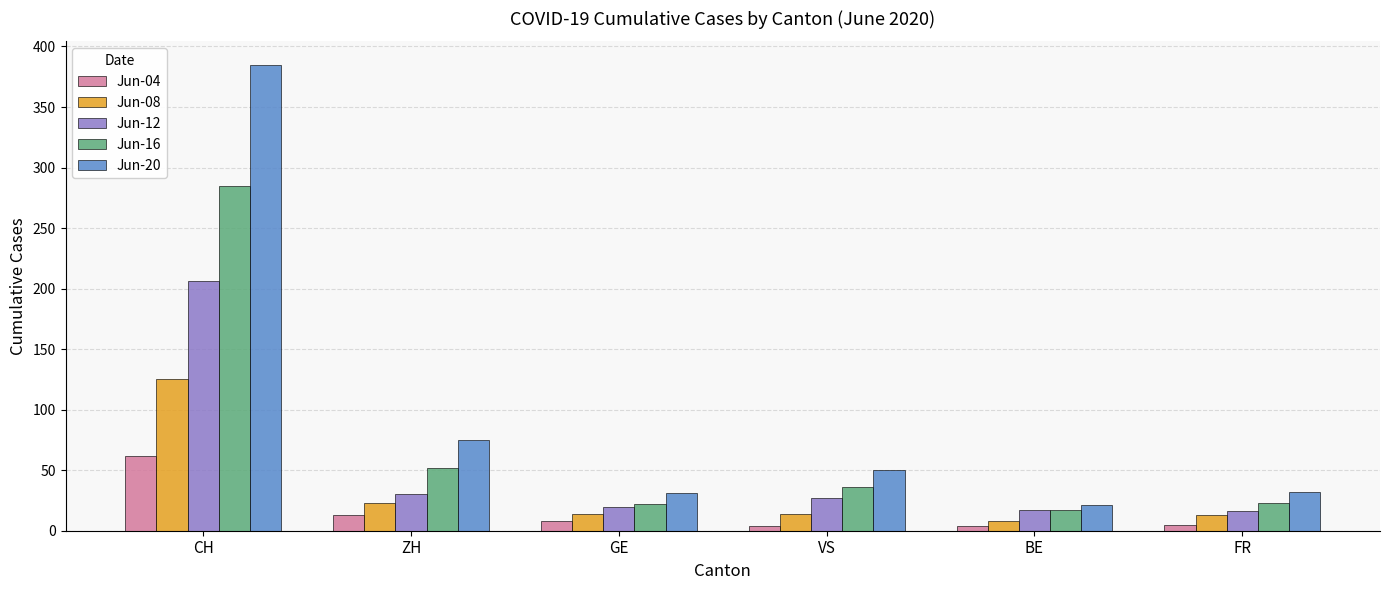

What is the approximate value of Jun-12 at VS?

27